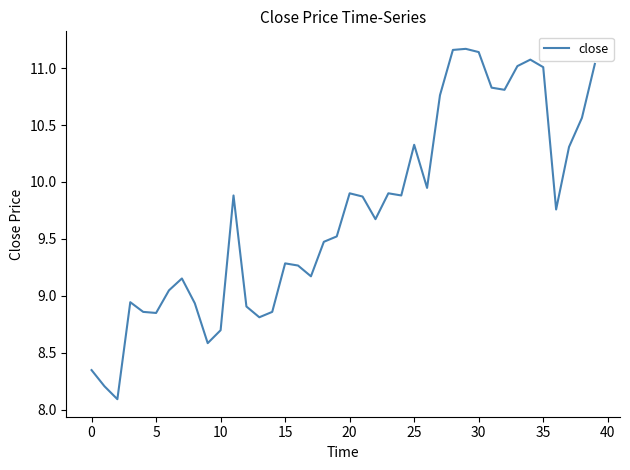

How many lines are shown in the chart?

1